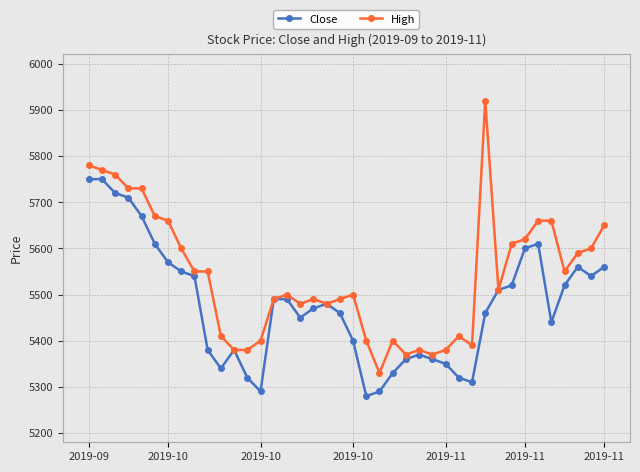

What is the minimum value shown in the chart?

5280